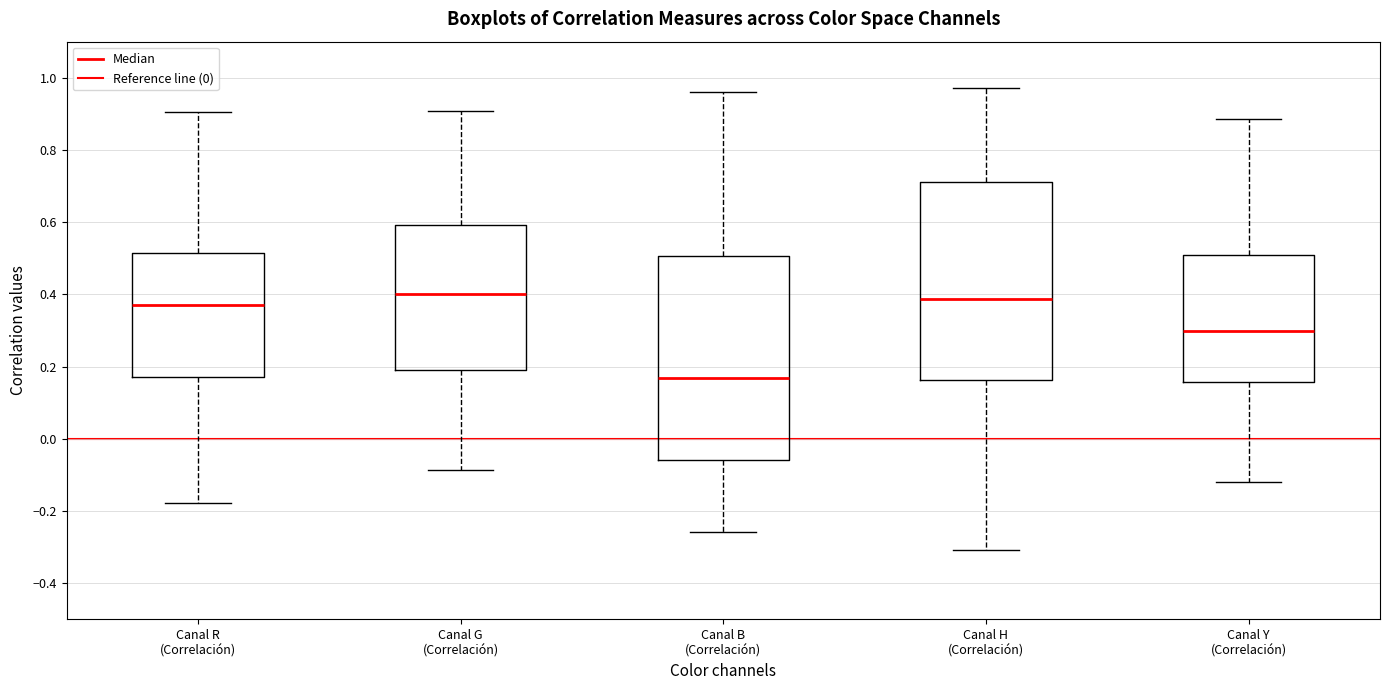

Where is the lower edge of the box for Canal B (Correlación) on the y-axis? The values are not printed on the chart, so give them approximately, as read against the axis.

-0.06